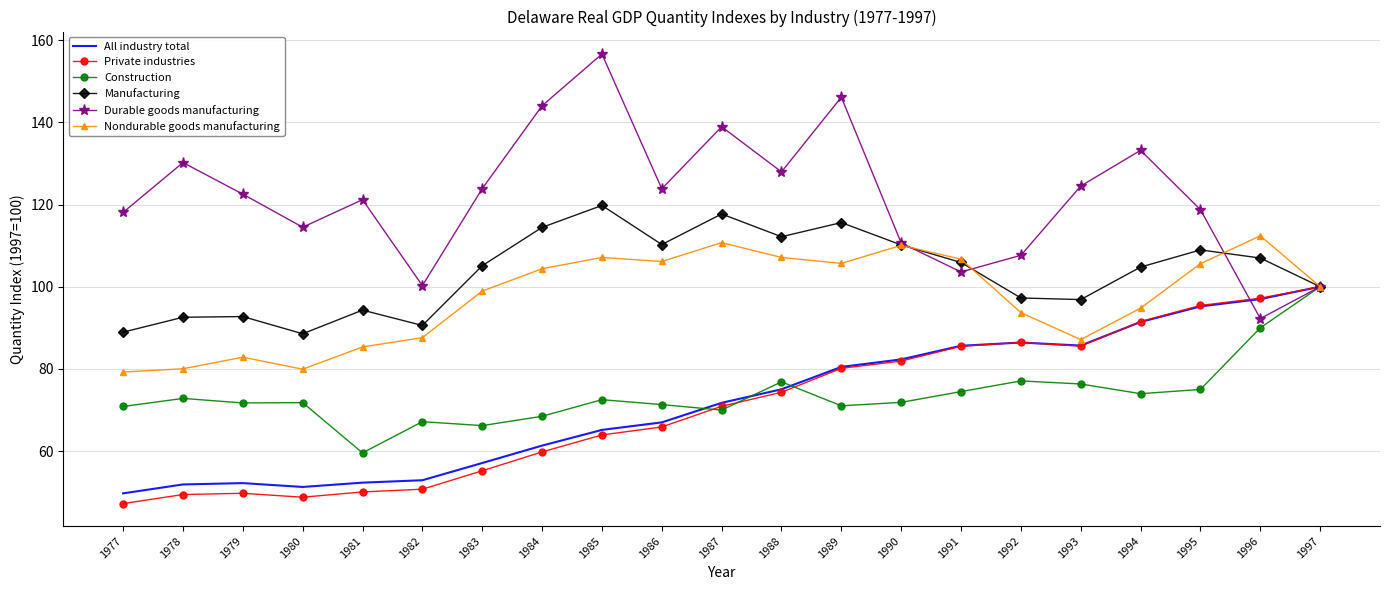

Which category has the lowest value across all series?

1977